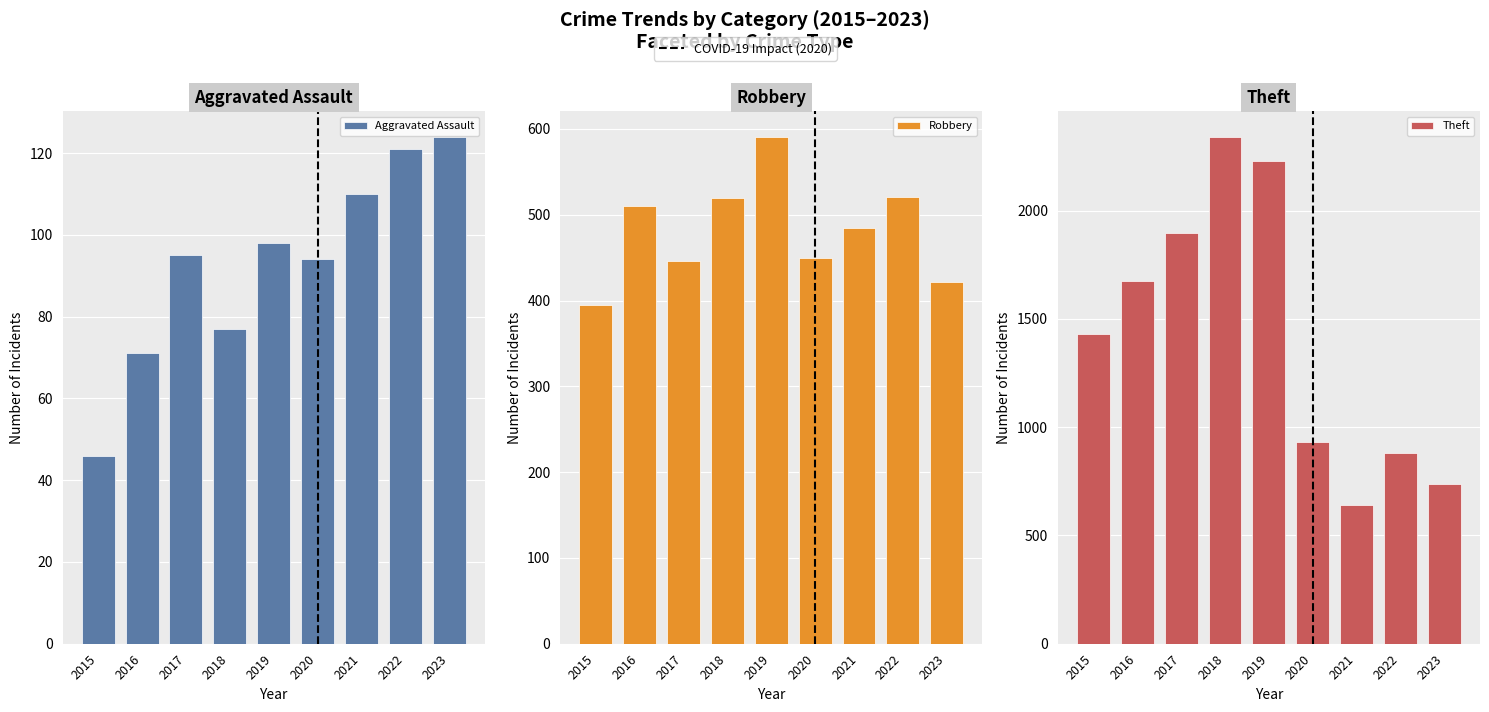

Rank the series at 2023 from highest to lowest value.

Theft, Robbery, Aggravated Assault